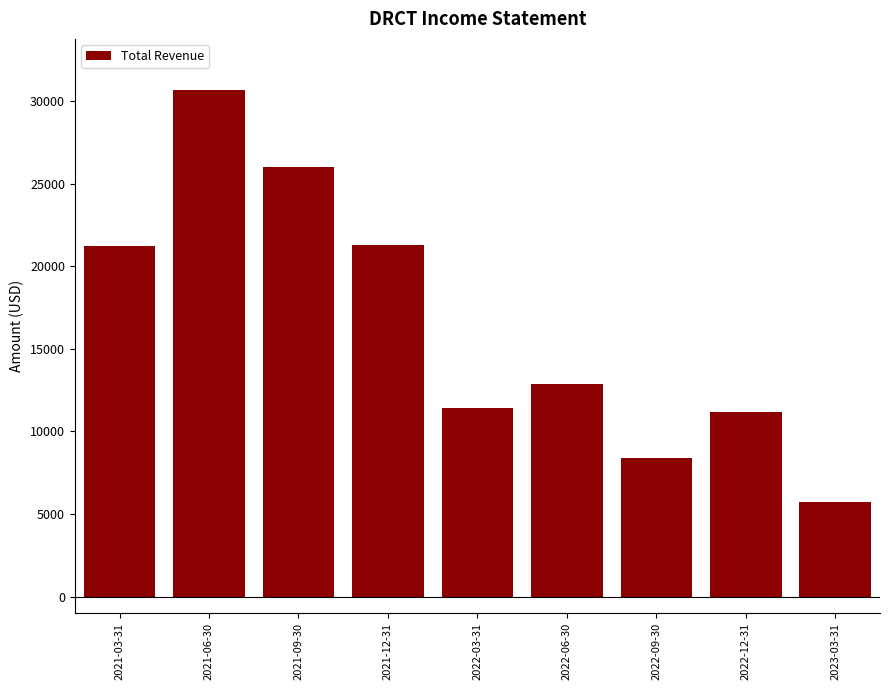

Between 2023-03-31 and 2021-12-31, which is larger?

2021-12-31